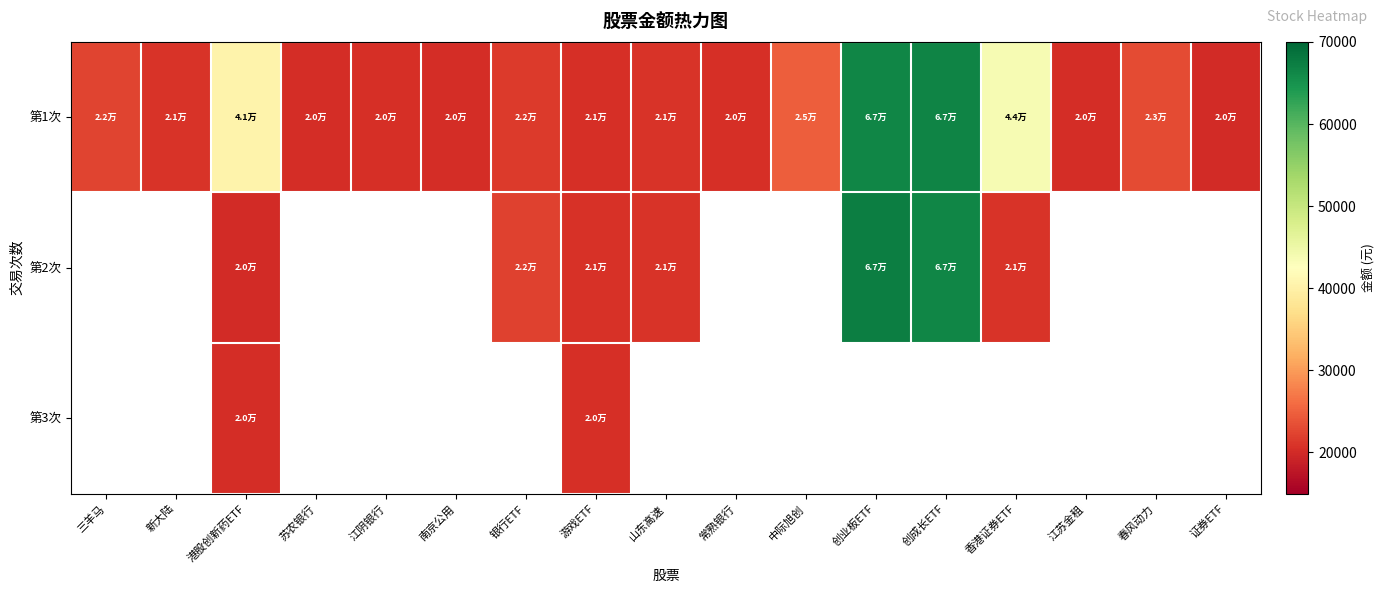

True or false: 第1次 has a value of 32660.4 at 江苏金租.

False